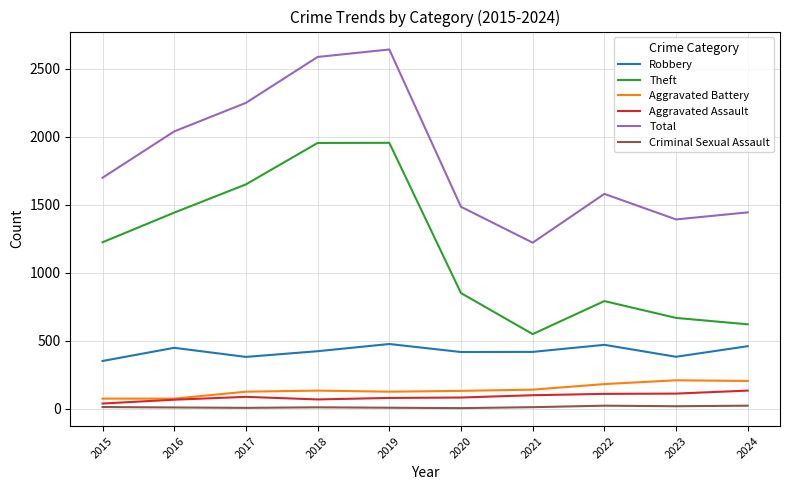

What is the difference between the Theft values at 2017 and 2019?

306